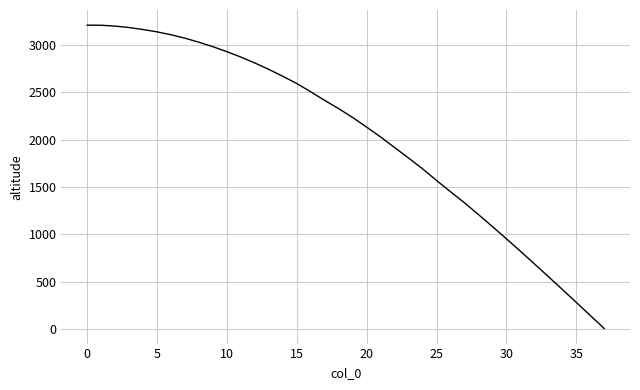

What is the maximum value shown in the chart?

3210.0